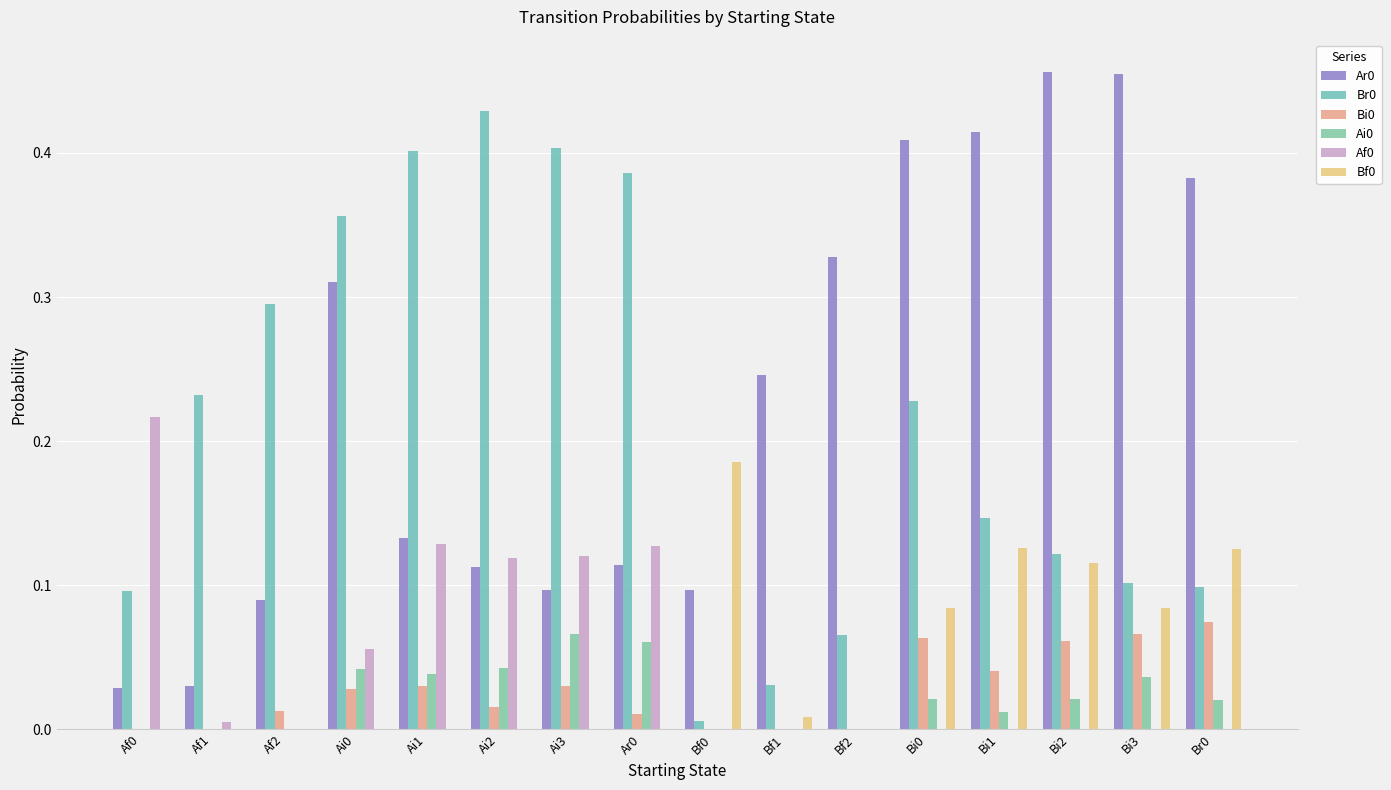

True or false: Bf0 has a value of 0.0 at Af1.

True